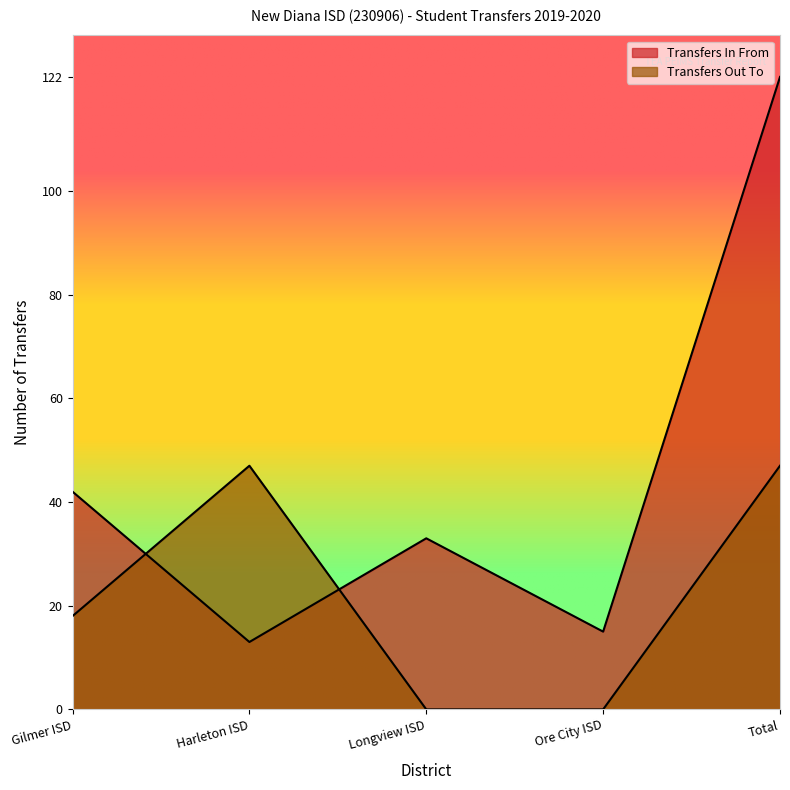

At which category is the sum across all series the highest?

Total